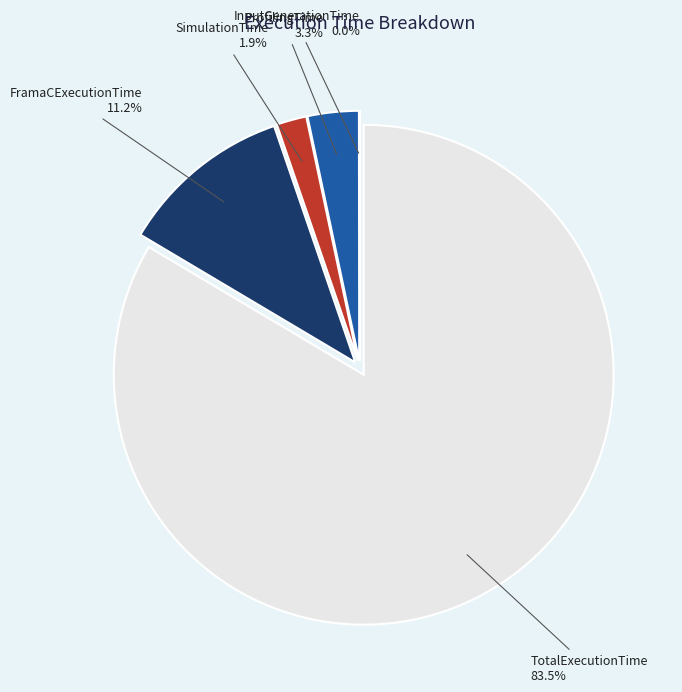

Which slice is the largest?

TotalExecutionTime